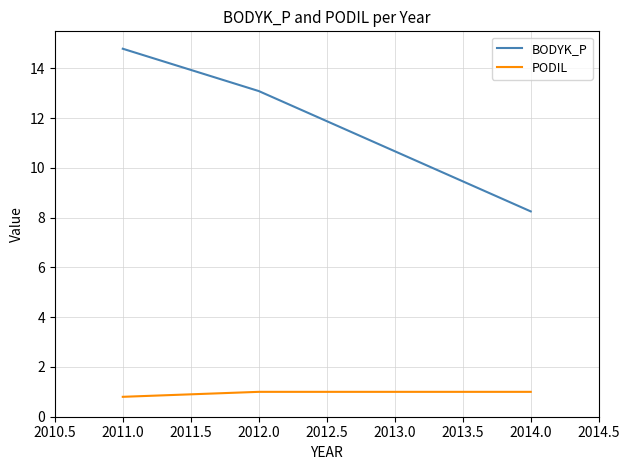

What are all the series names shown in the legend?

BODYK_P, PODIL